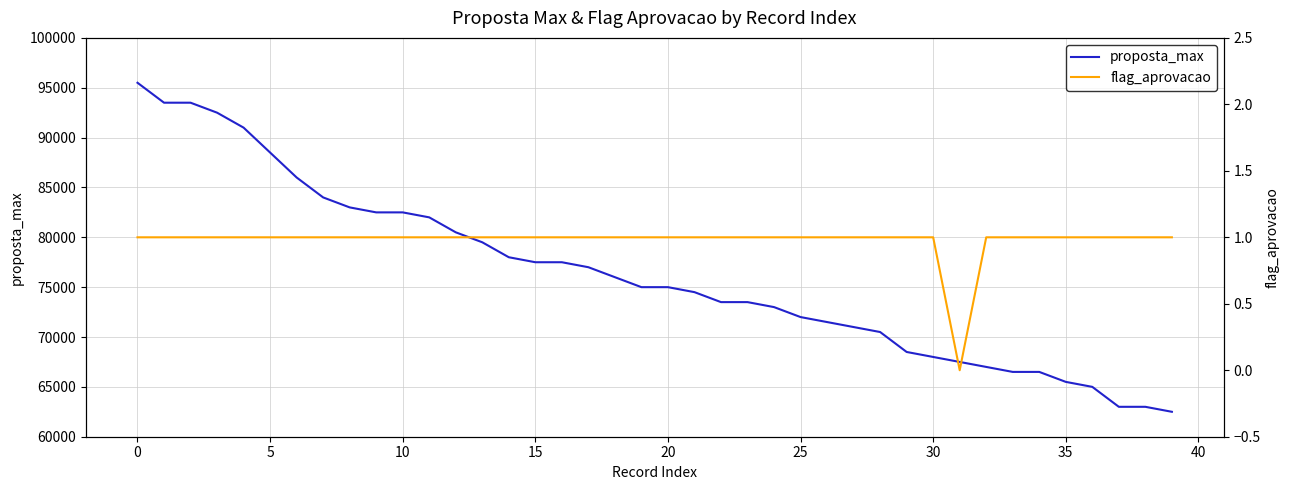

List the series in order of their overall mean, lowest first.

flag_aprovacao, proposta_max